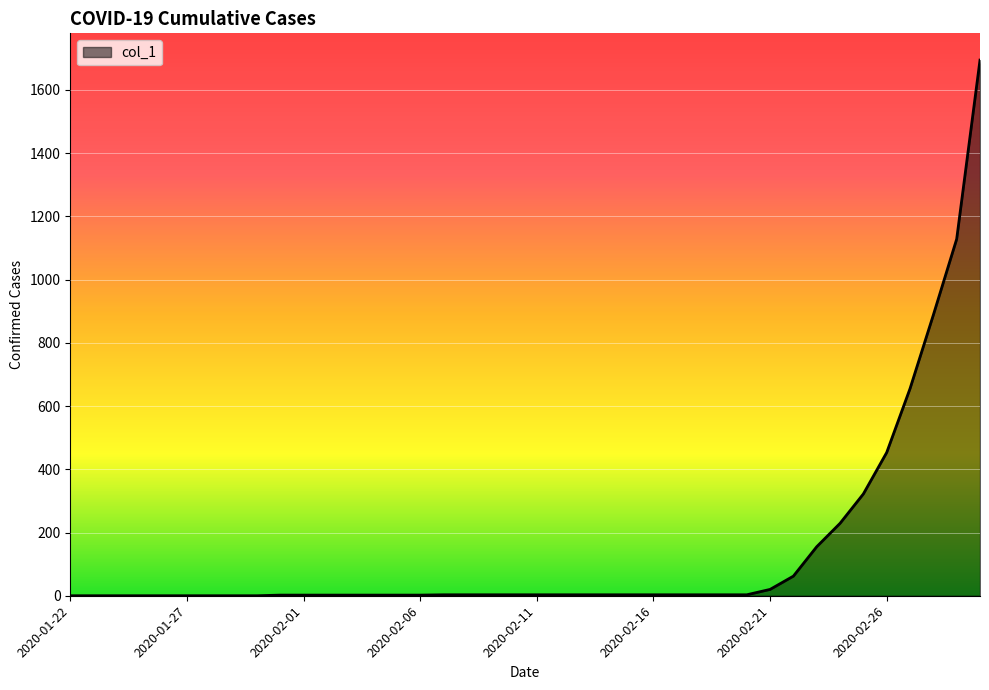

What is the difference between the maximum and minimum values?

1694